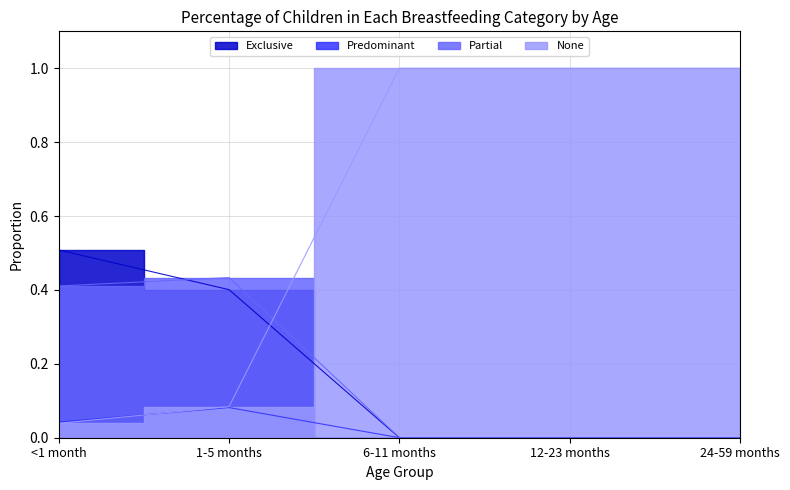

At which category does Predominant reach its first local peak?

1-5 months